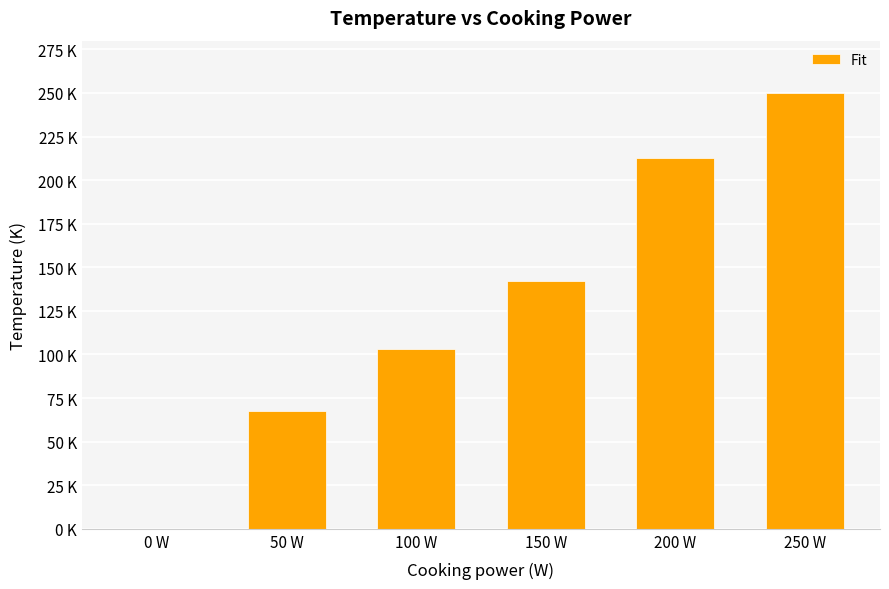

Are the bars horizontal?

No